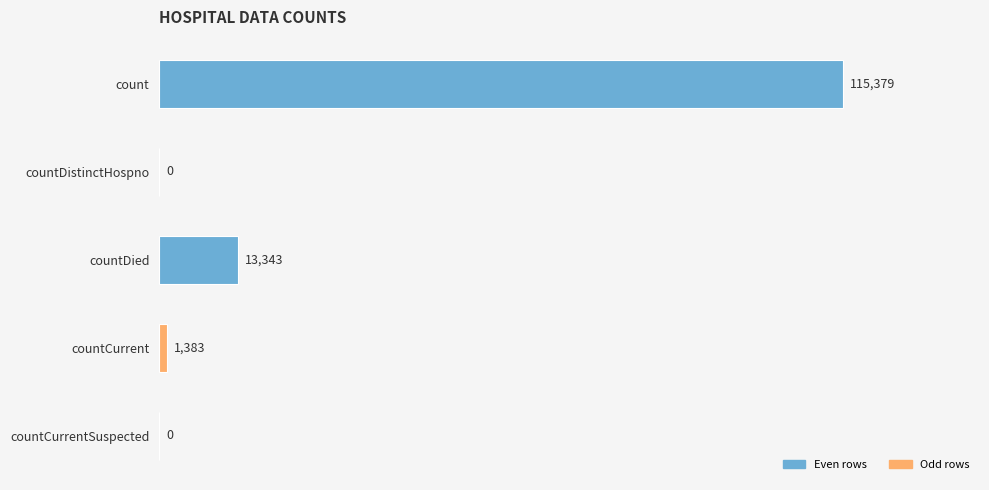

What is the average value?

26021